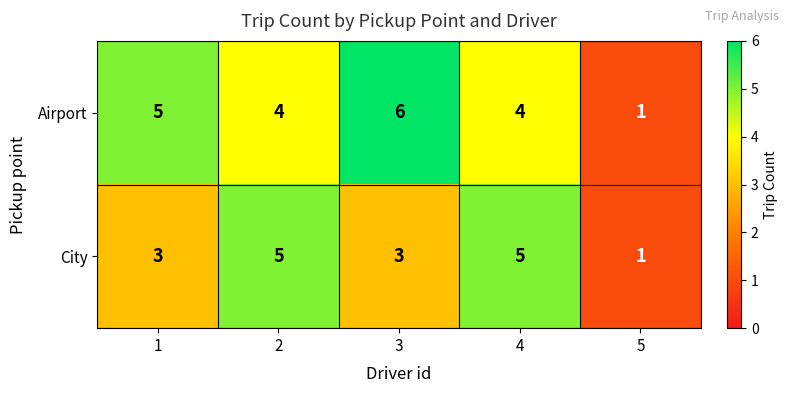

How many data points does each series have?

5